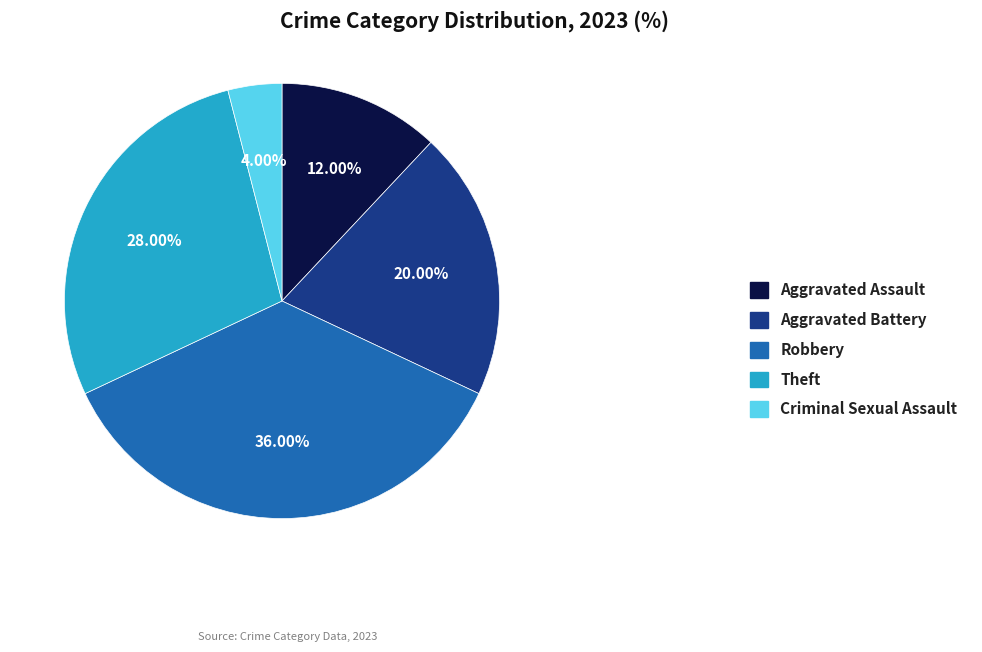

Which category has the biggest portion of the pie?

Robbery